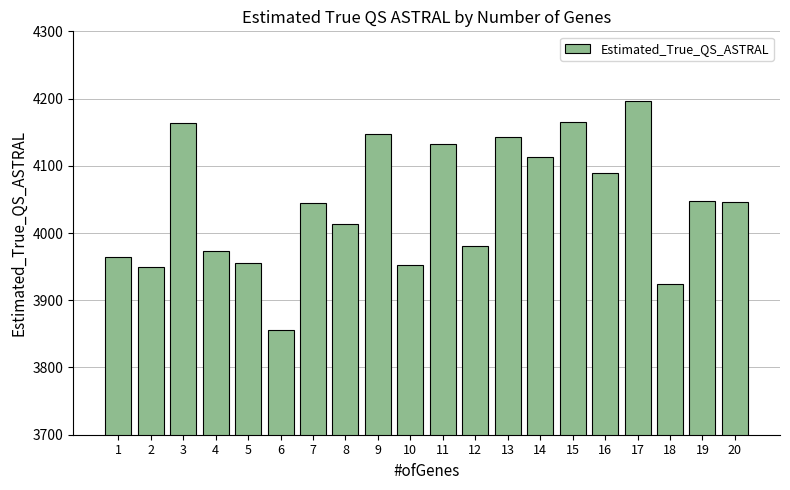

What is the maximum value shown in the chart?

4196